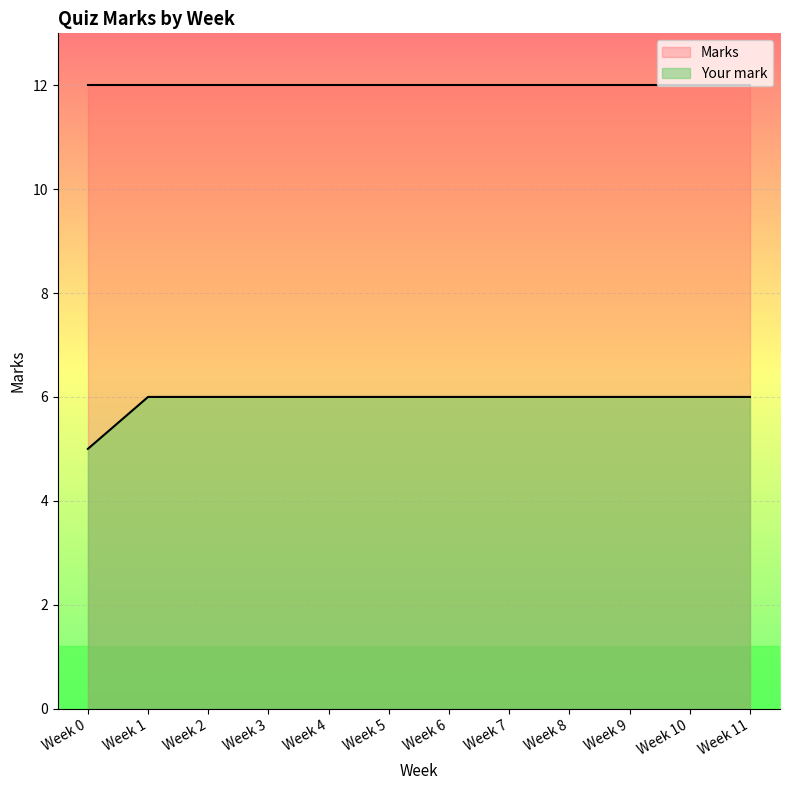

True or false: Marks has more than 0 points higher than both neighbors.

False